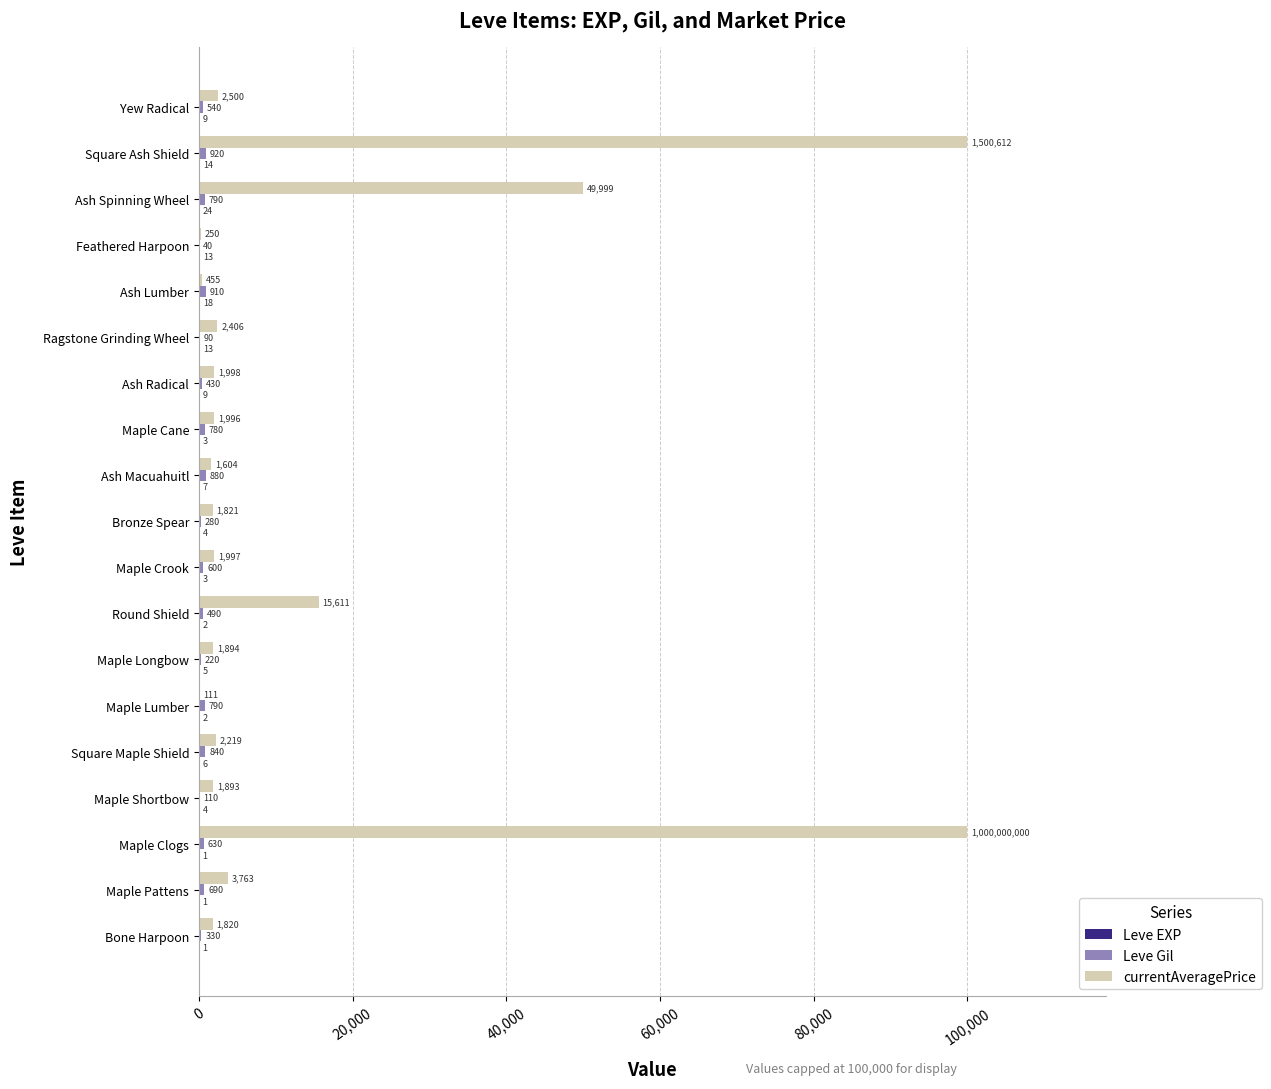

What is the maximum value shown in the chart?

100000